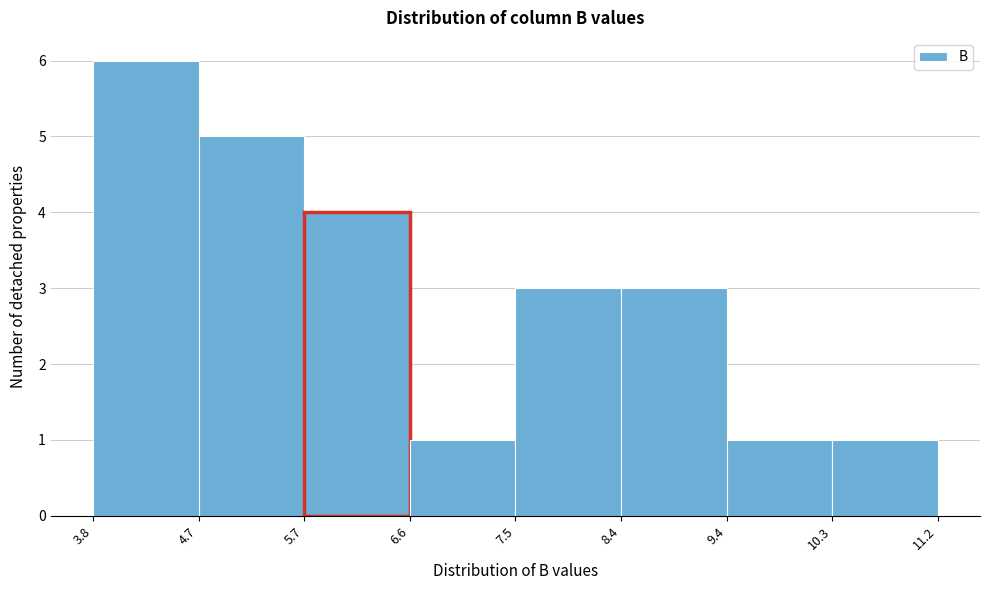

Over which range of the x-axis is the bar tallest?

3.8 to 4.7